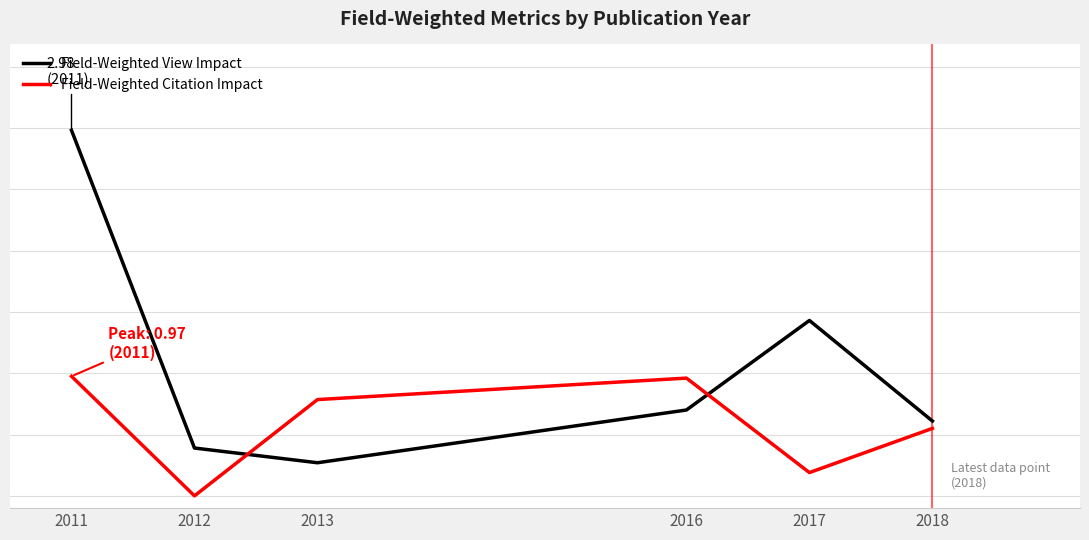

Which label corresponds to the largest value in the chart?

2011